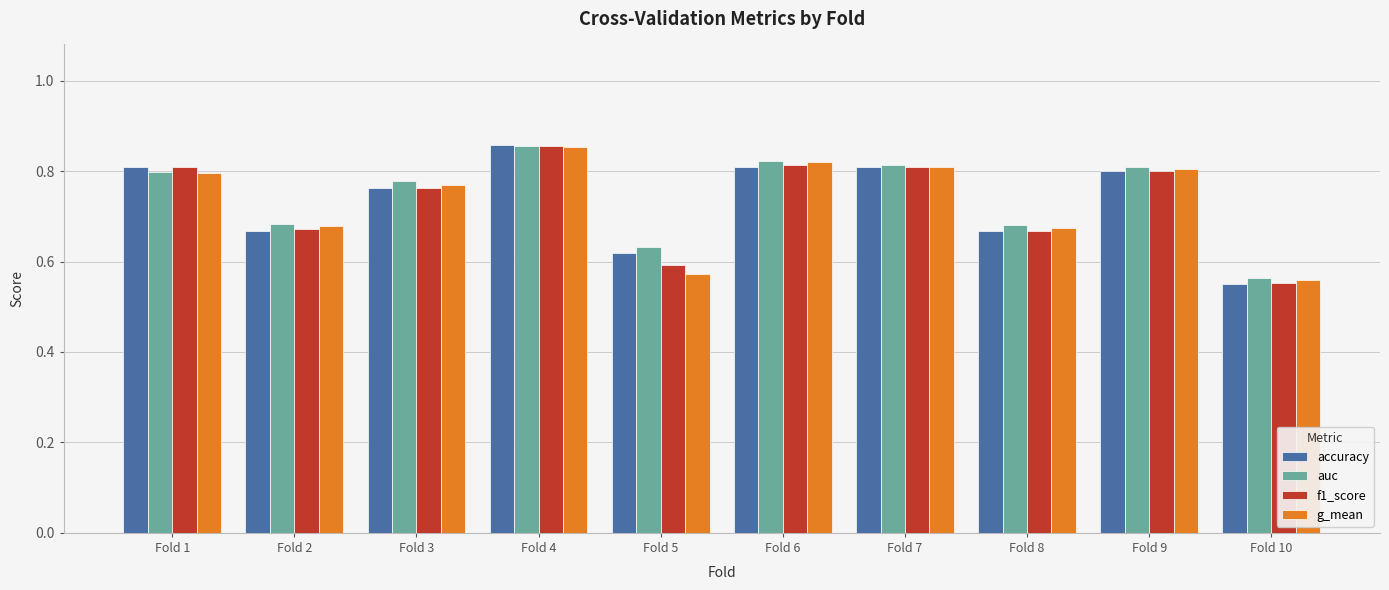

Reading right to left, extract all data points from this chart.

accuracy: 0.6	0.8	0.7	0.8	0.8	0.6	0.9	0.8	0.7	0.8
auc: 0.6	0.8	0.7	0.8	0.8	0.6	0.9	0.8	0.7	0.8
f1_score: 0.6	0.8	0.7	0.8	0.8	0.6	0.9	0.8	0.7	0.8
g_mean: 0.6	0.8	0.7	0.8	0.8	0.6	0.9	0.8	0.7	0.8